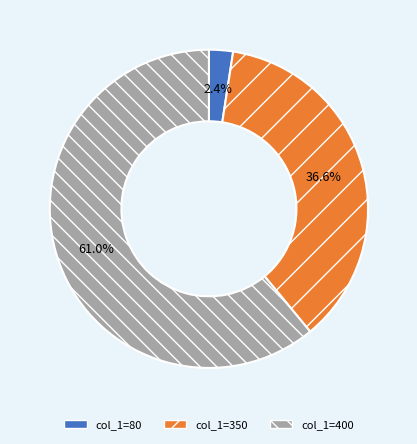

How many segments does this pie chart have?

3